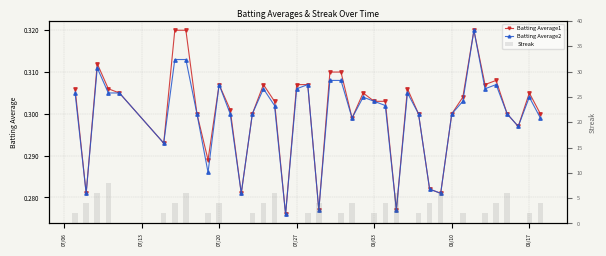

True or false: Batting Average2 has a value of 0.4 at 37.

False